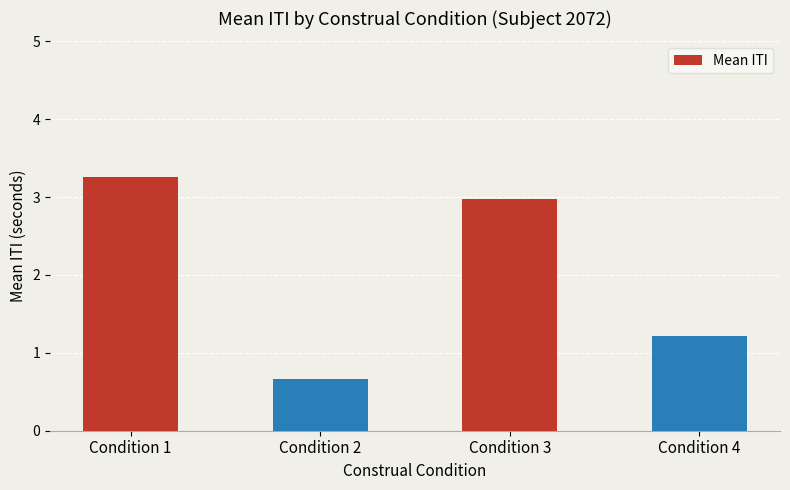

At which category does the chart reach its peak across all series?

Condition 1